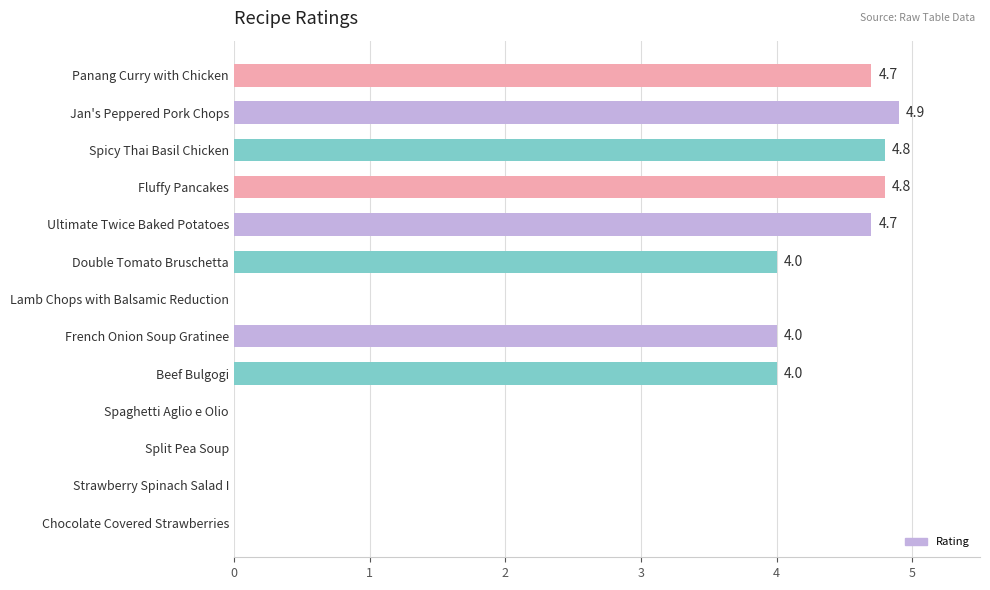

What is the sum of the values at Panang Curry with Chicken and Lamb Chops with Balsamic Reduction?

4.7